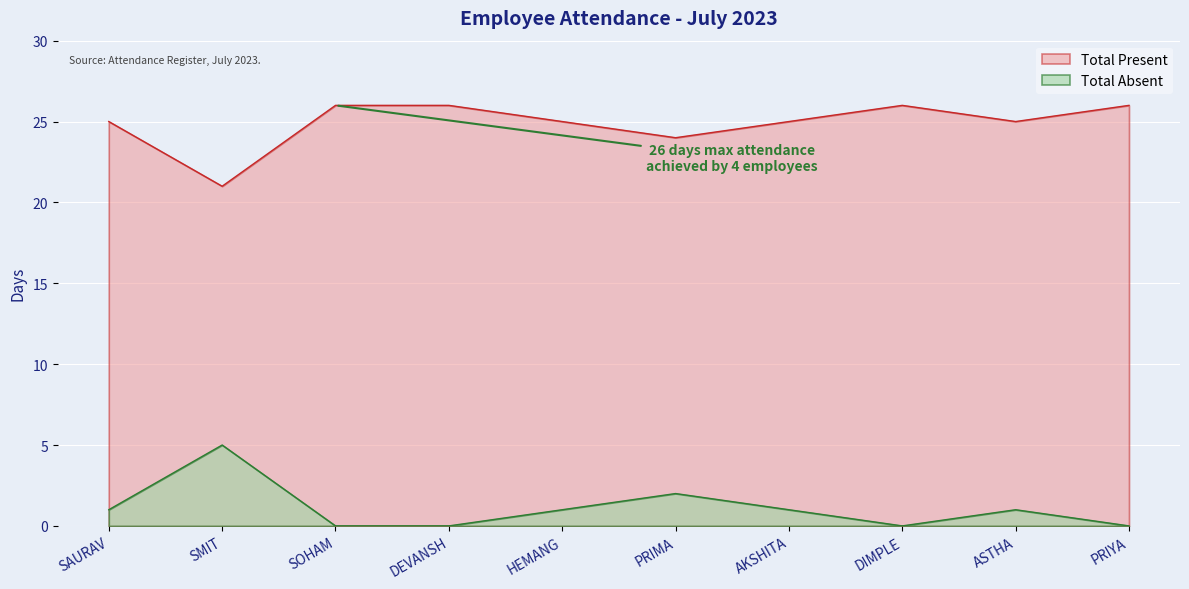

What is the total value across all series at AKSHITA?

26